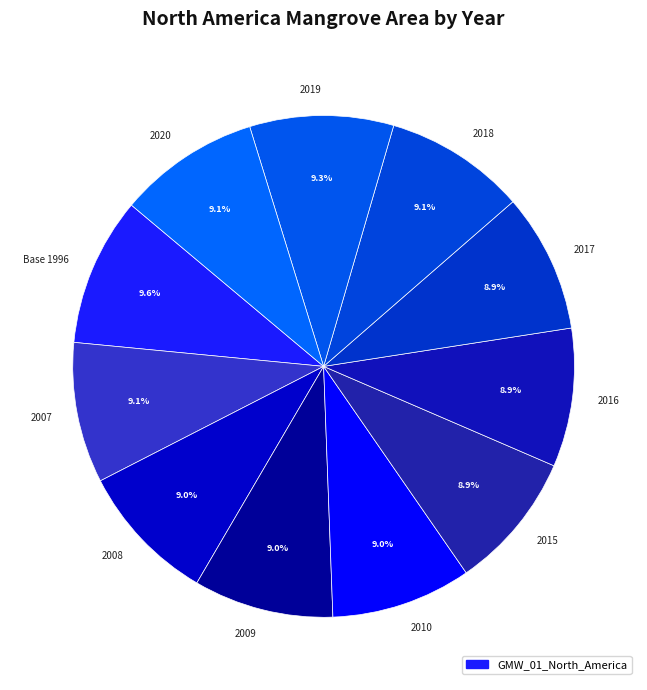

Is the sum of 2015 and 2008 greater than half?

No